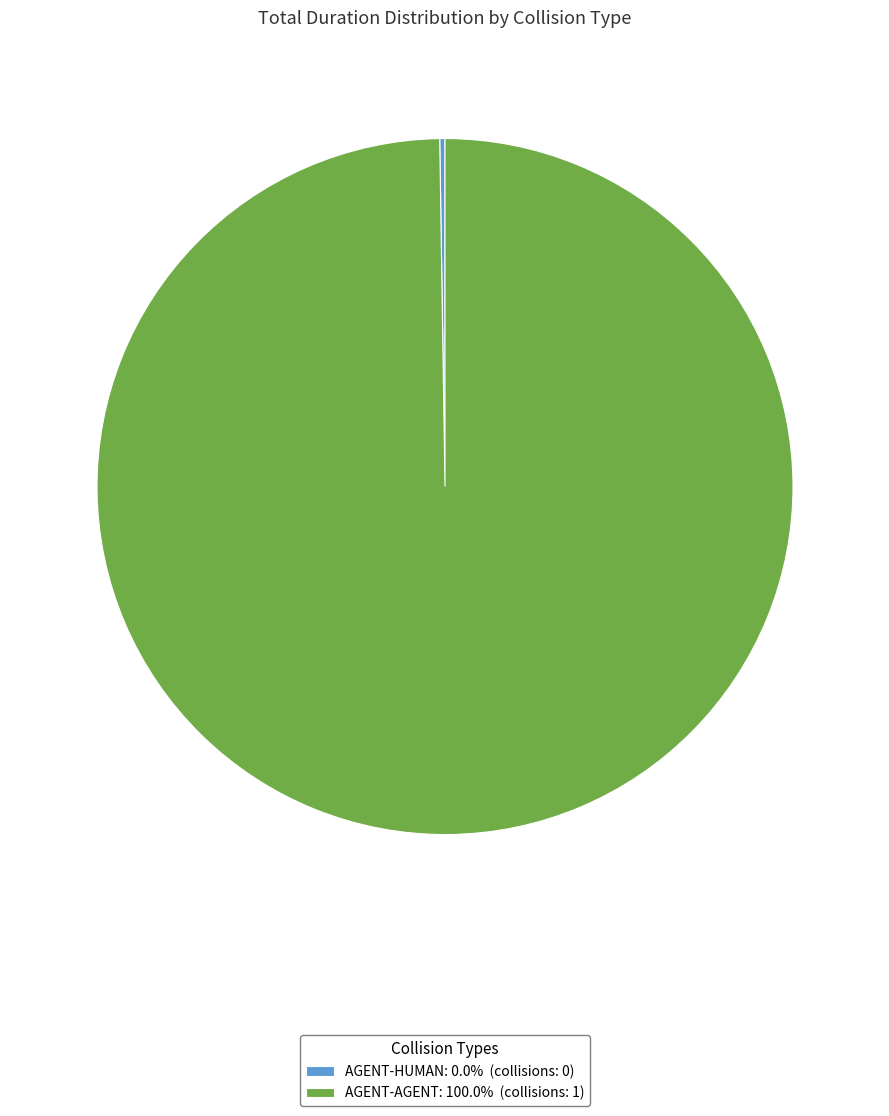

Is there a majority slice in this chart?

Yes